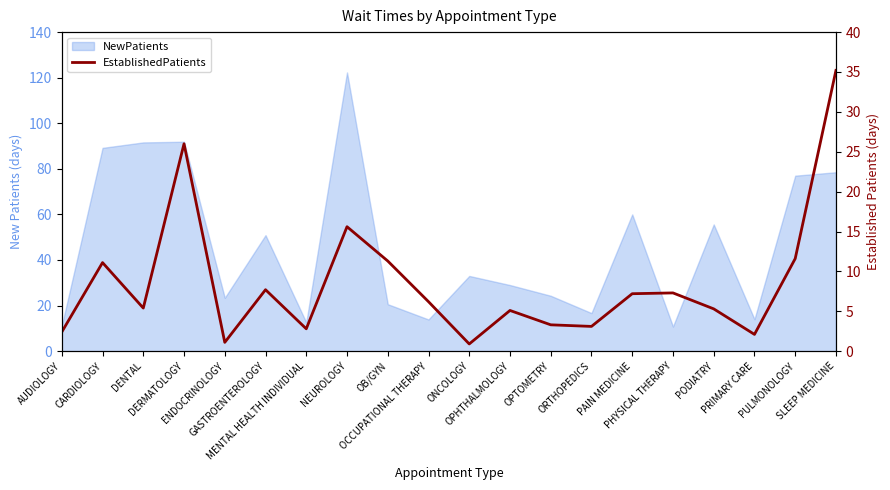

At which category does the chart reach its minimum across all series?

ONCOLOGY